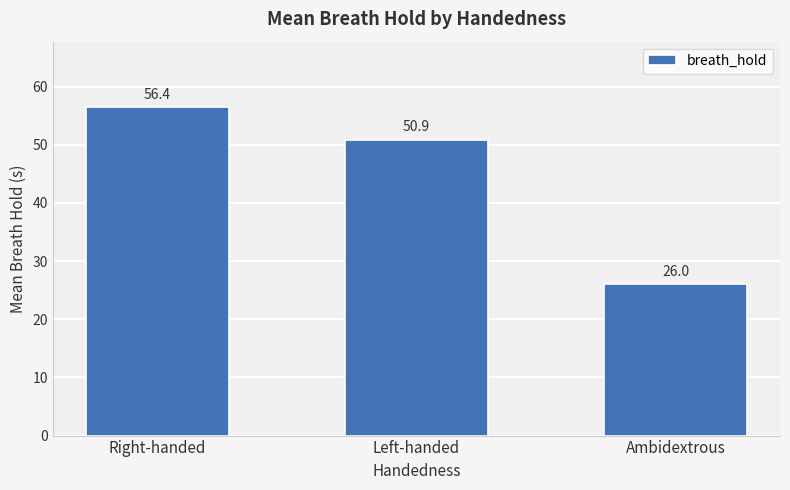

Count the number of values greater than 50.

2